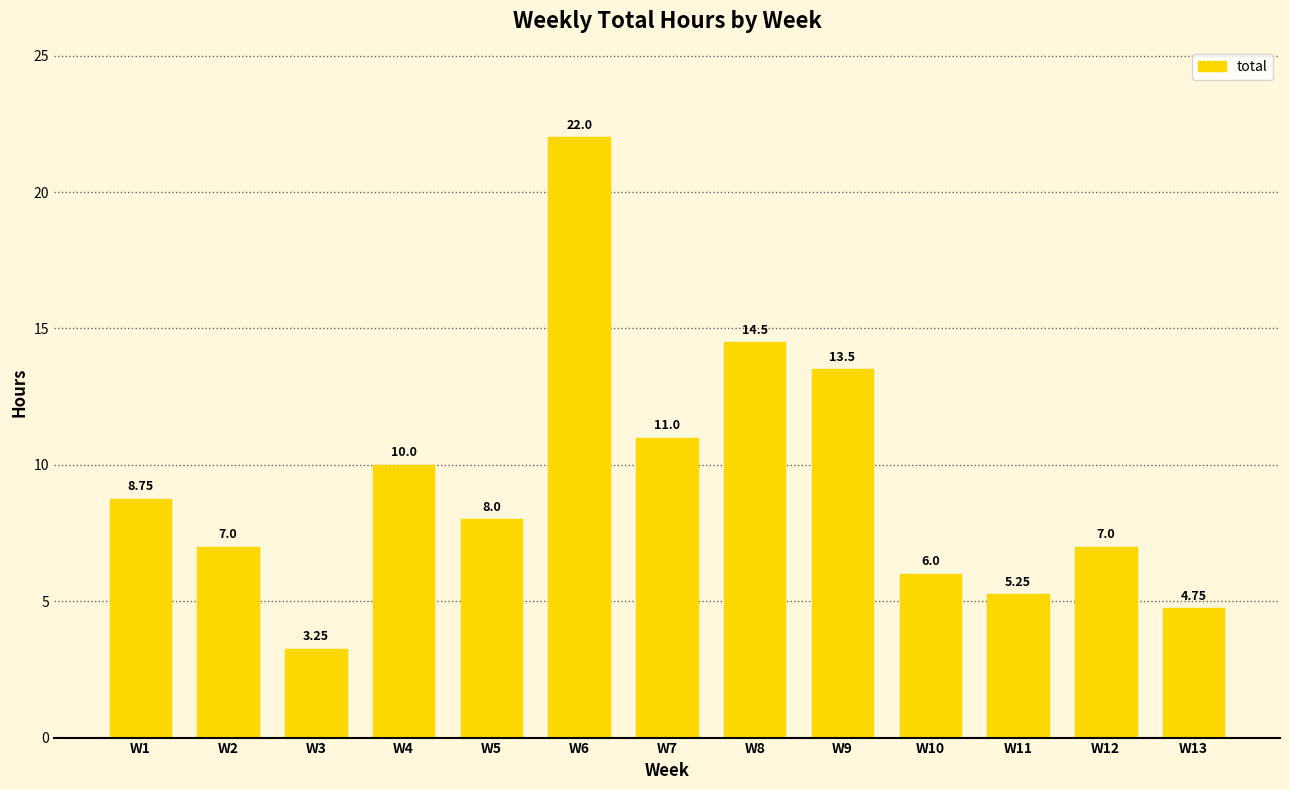

What is the average value?

9.3